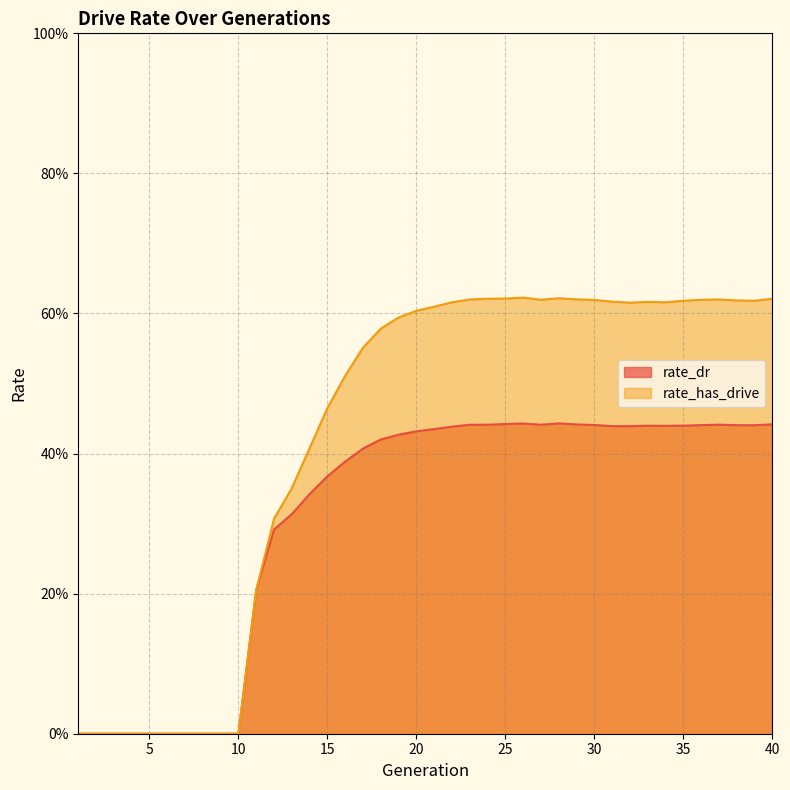

What is the value of the rate_dr point at the 32nd from the left?

0.4